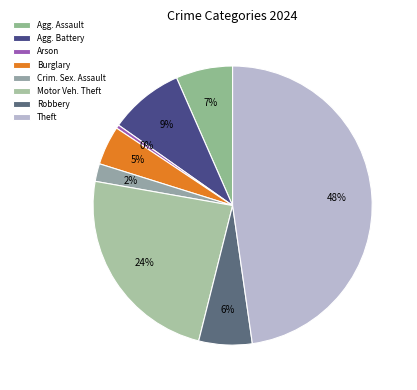

How many segments does this pie chart have?

8